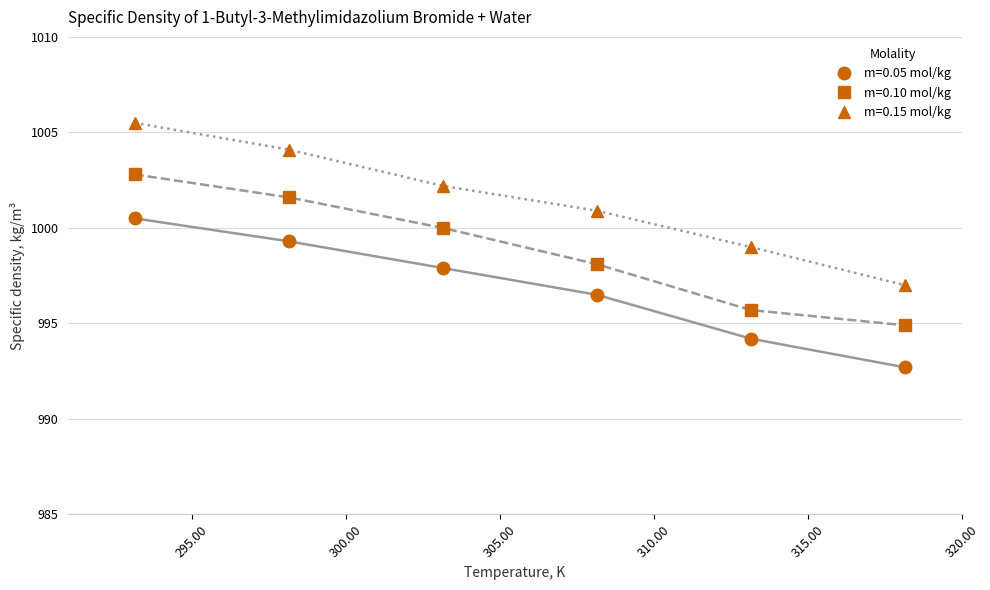

True or false: m=0.10 mol/kg and m=0.15 mol/kg cross at least once.

False